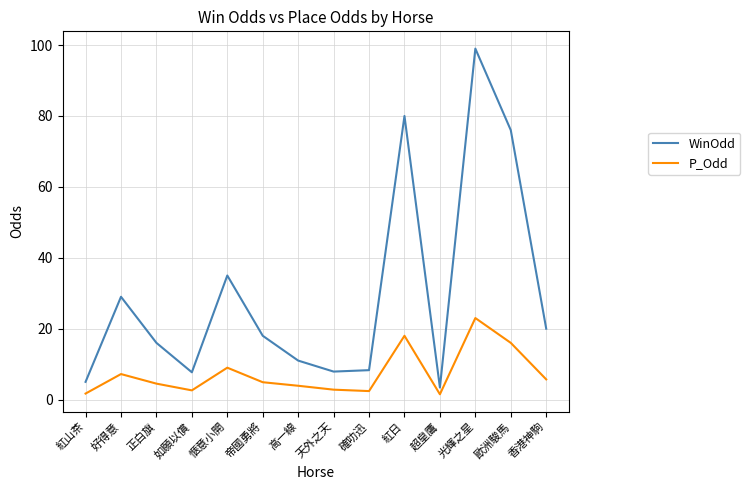

What is the minimum value shown in the chart?

1.5